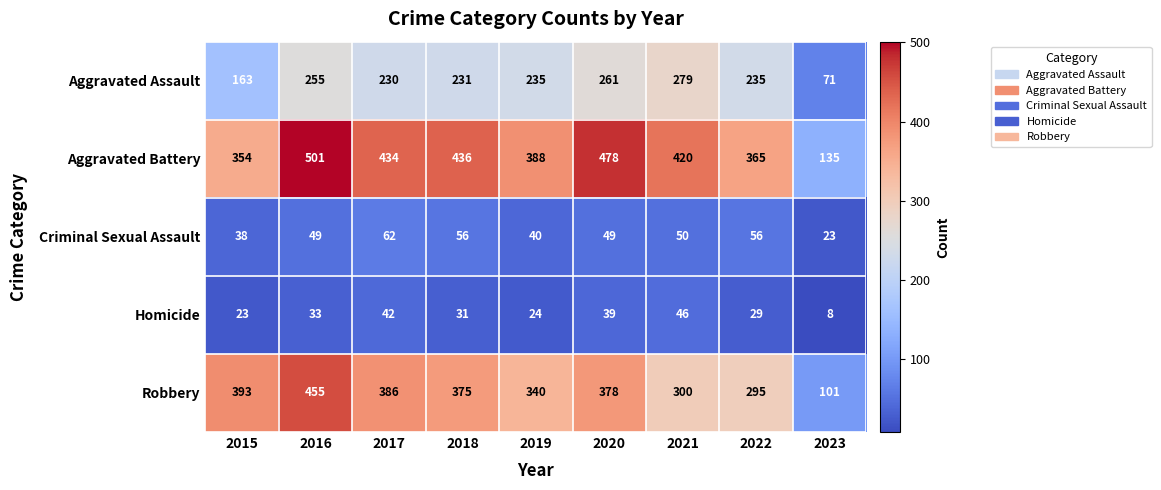

Rank the series by their maximum value, from lowest to highest.

Homicide, Criminal Sexual Assault, Aggravated Assault, Robbery, Aggravated Battery